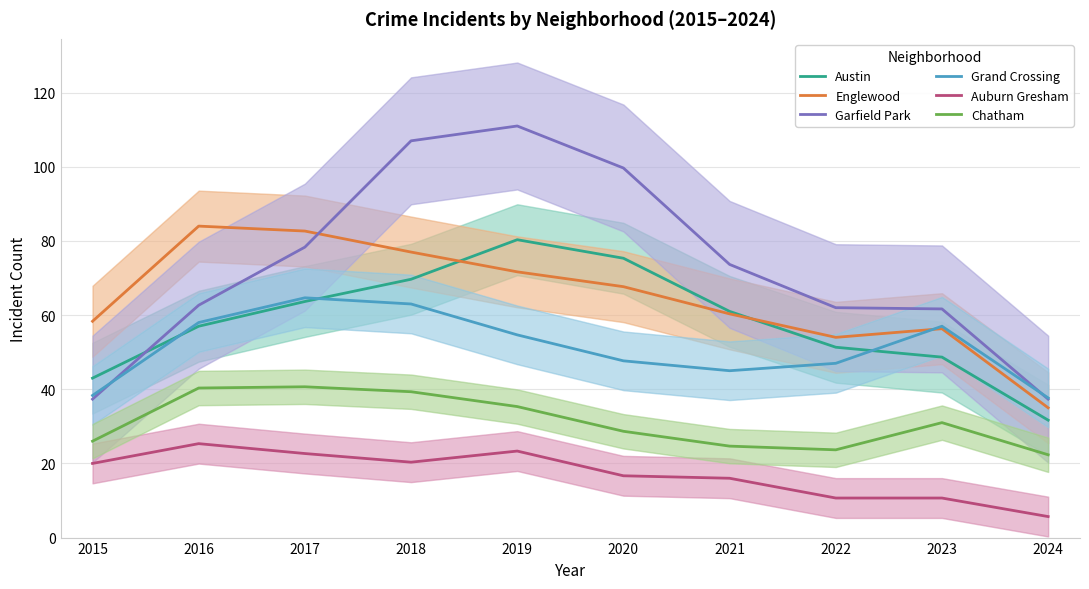

At 2016, list the series in order from smallest to largest.

Auburn Gresham, Chatham, Austin, Grand Crossing, Garfield Park, Englewood